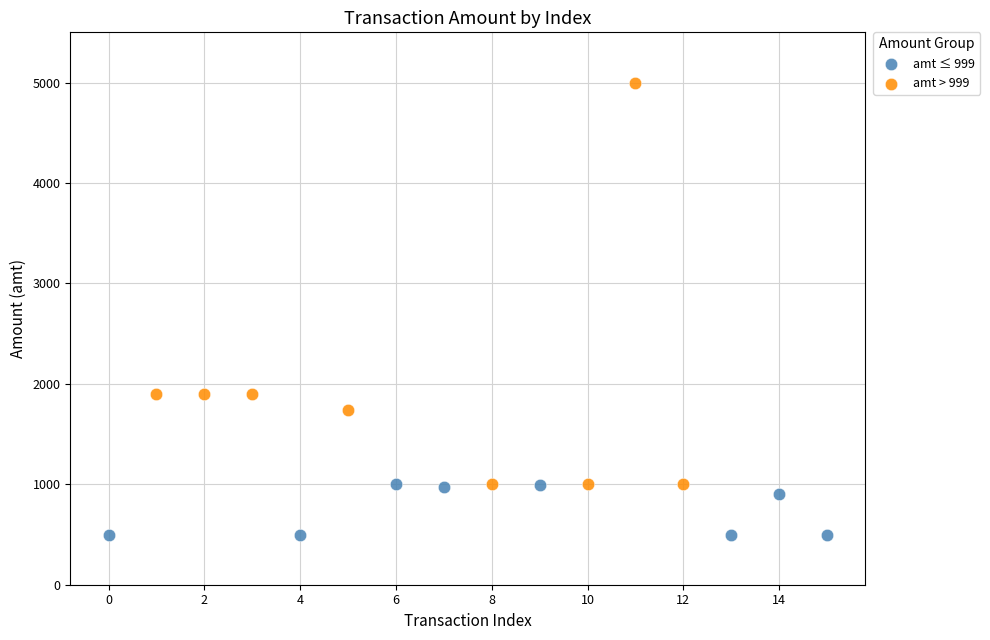

Which series has the widest spread of Y values?

amt > 999